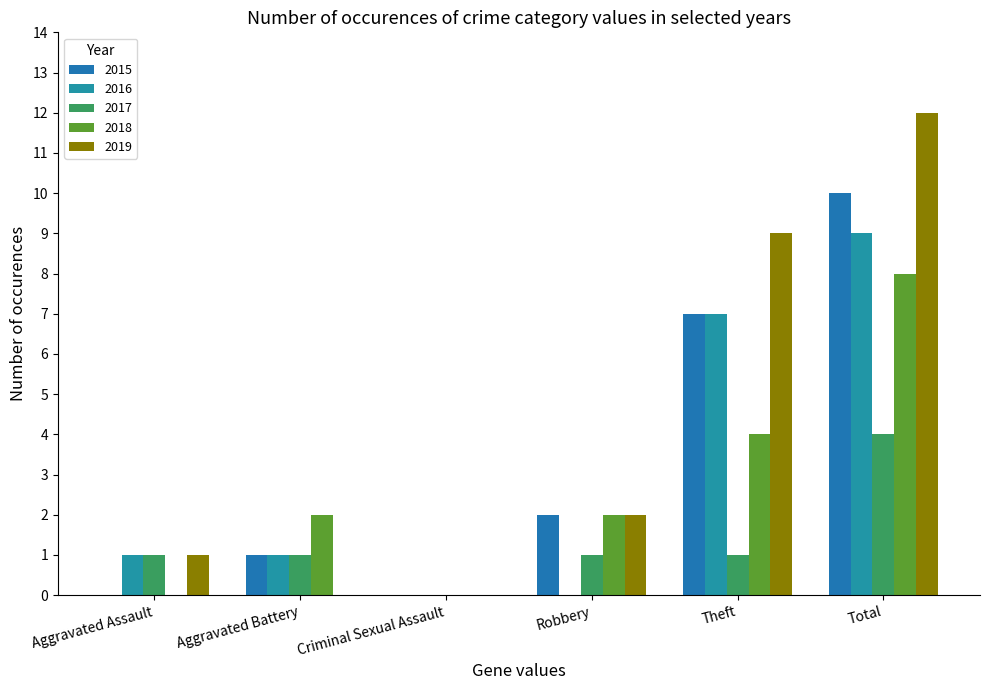

The value of 2017 at Theft is 1. True or false?

True